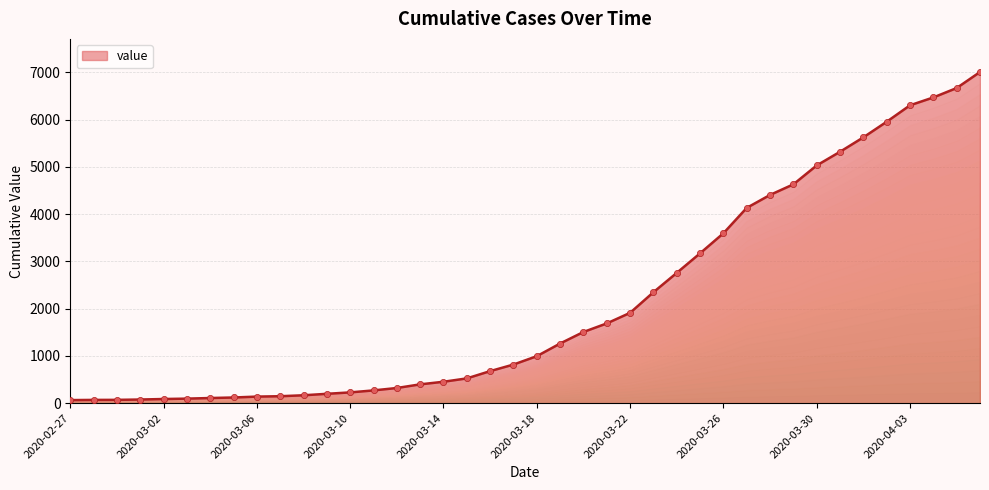

What is the difference between the maximum and minimum values?

6940